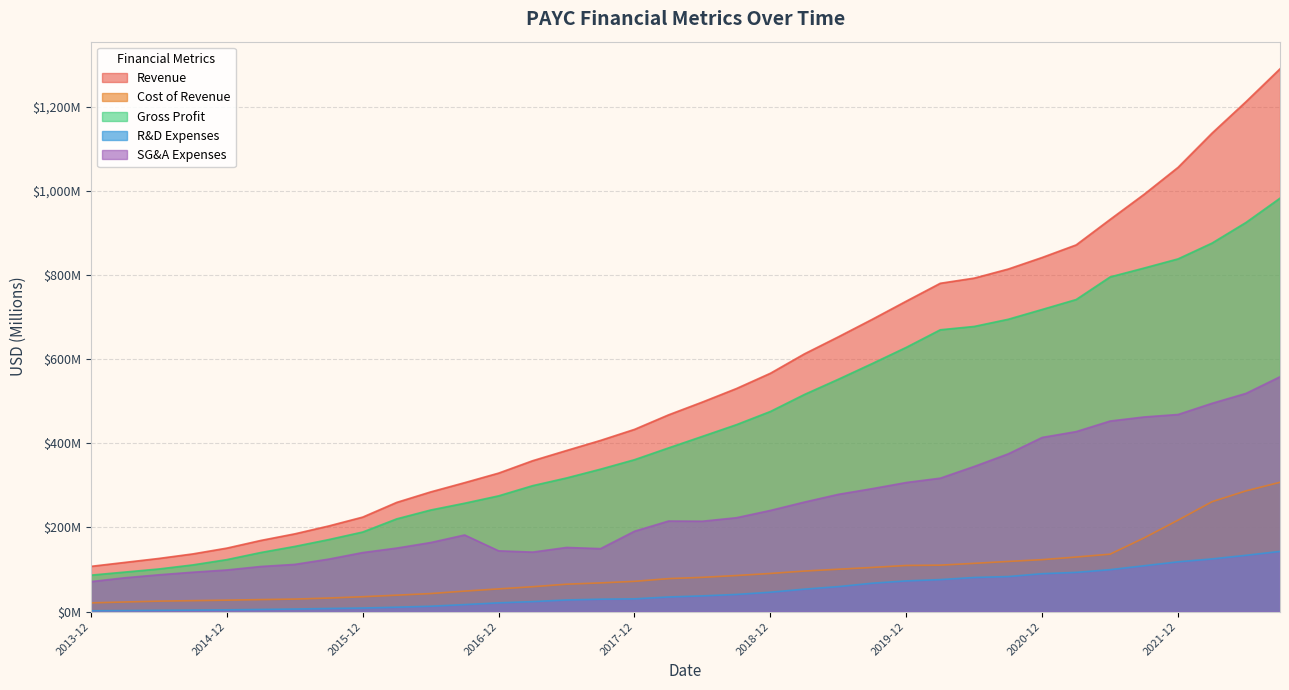

What is the sum of all Revenue values?

19657.6